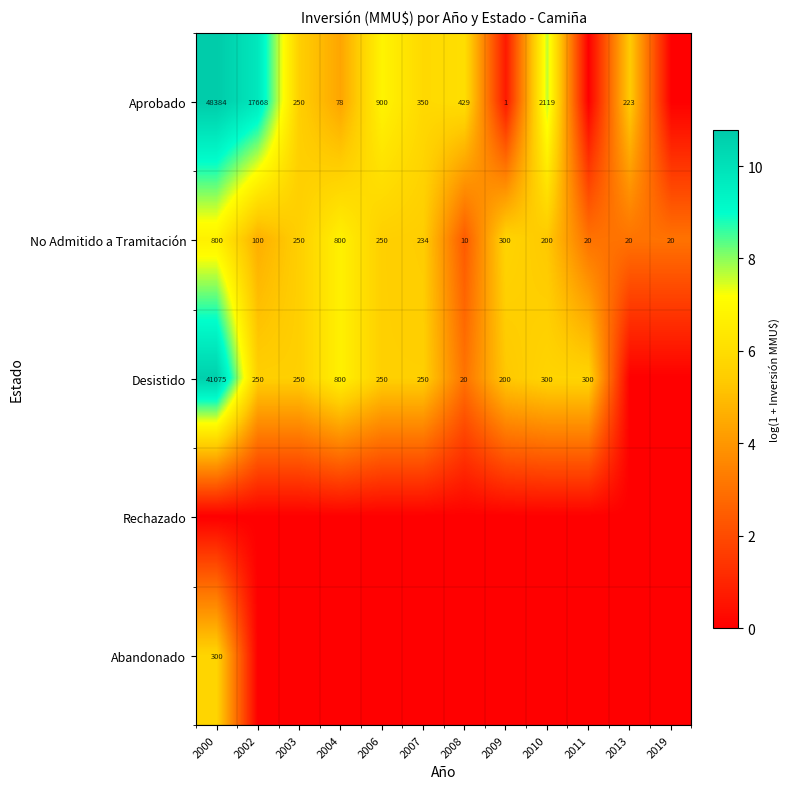

What is the average value of the No Admitido a Tramitación series?

250